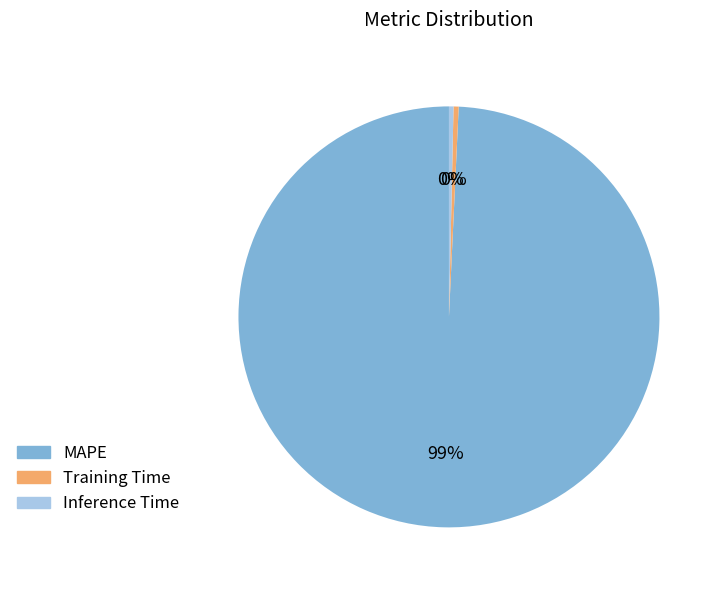

Which has a higher value, MAPE or Inference Time?

MAPE